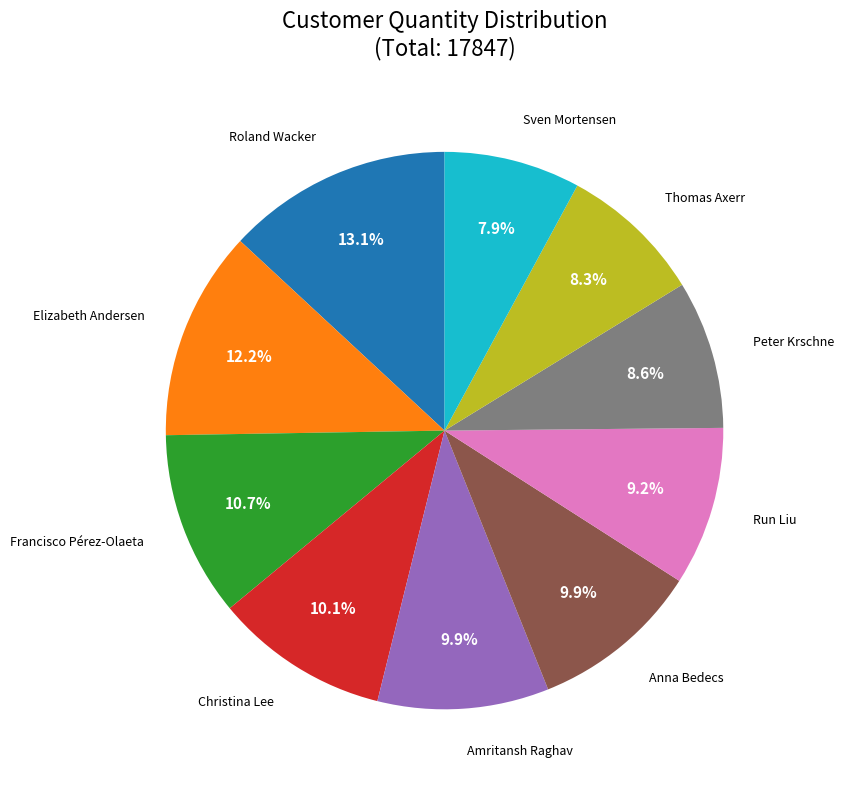

Which slice is the largest?

Roland Wacker